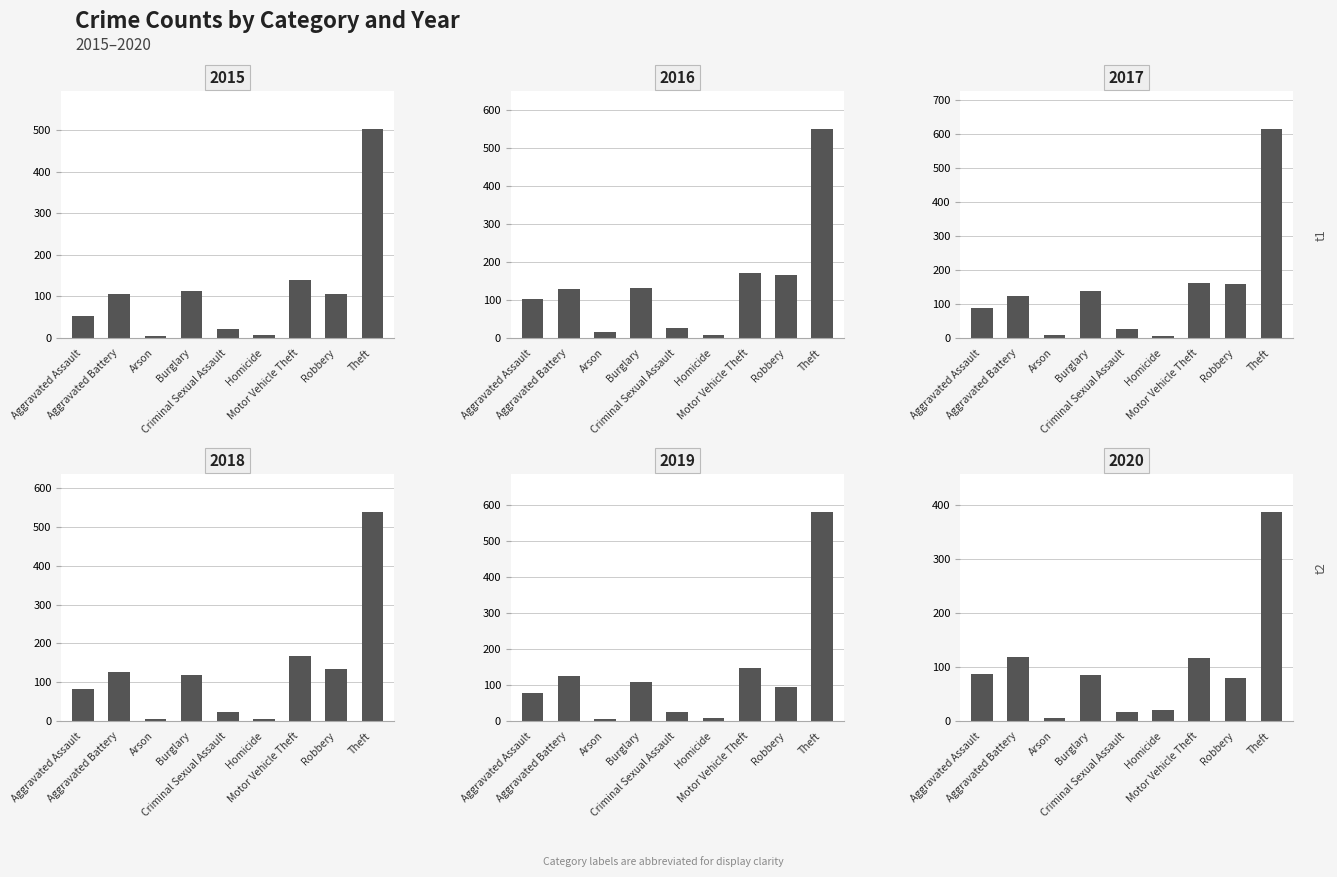

What is the total value across all series at Theft?

3178